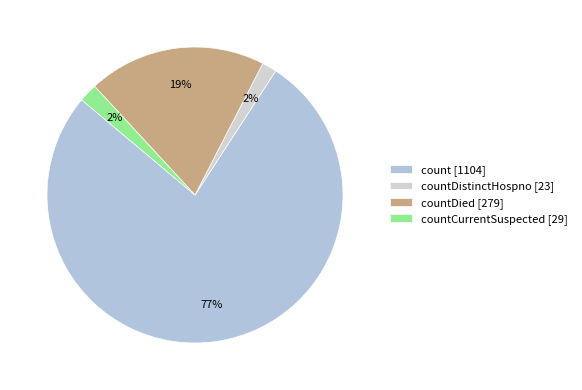

To the nearest percent, what is the average slice percentage?

25%